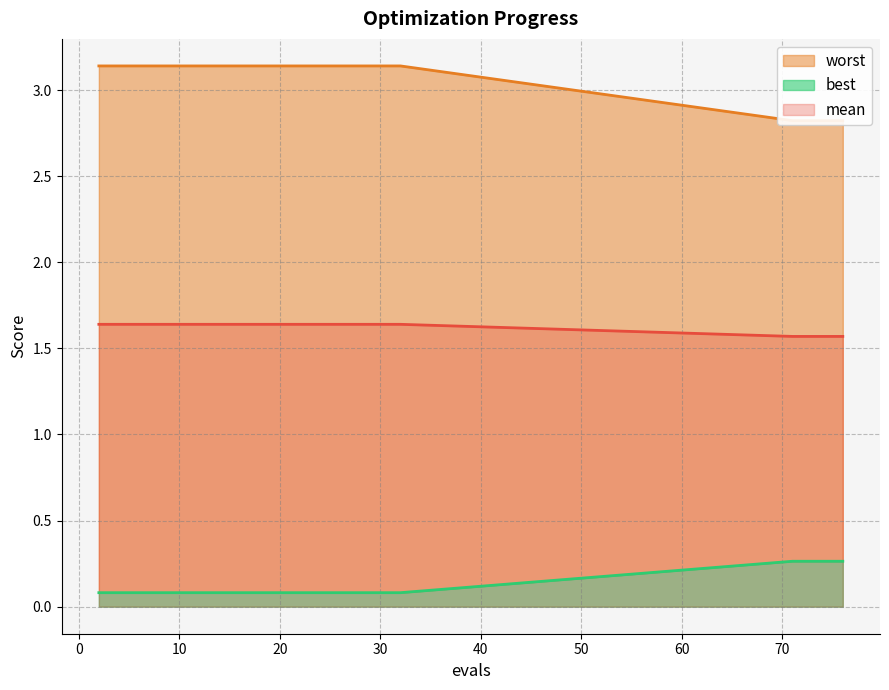

The value of mean at 30 is 0.9. True or false?

False